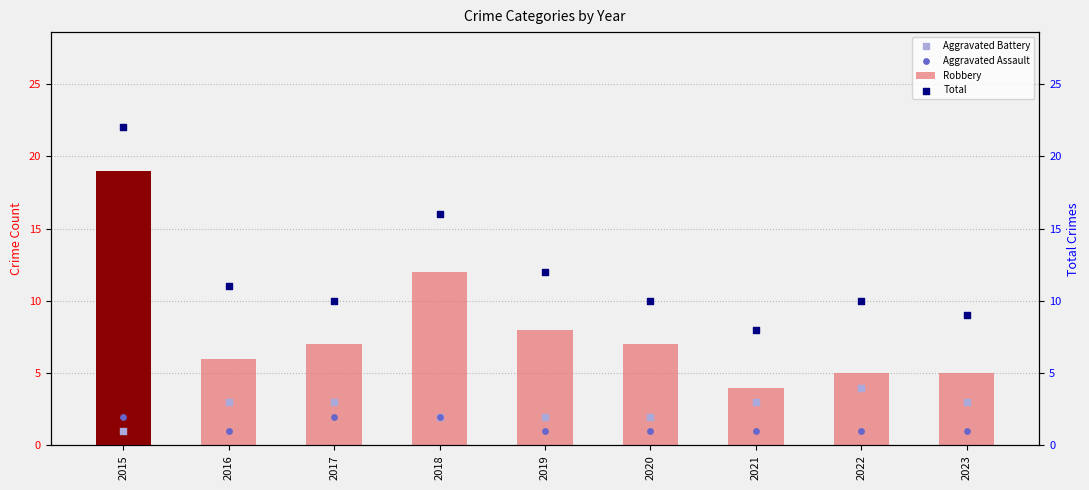

Which series has the widest spread of Y values?

Robbery